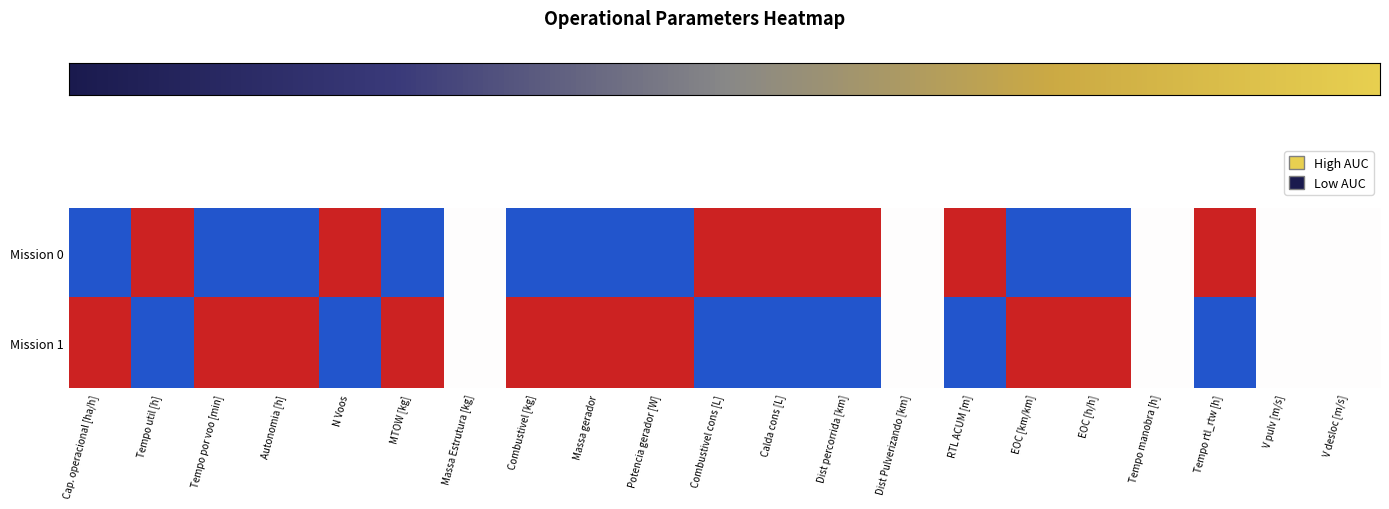

Which series has the largest range (max minus min)?

Mission 0